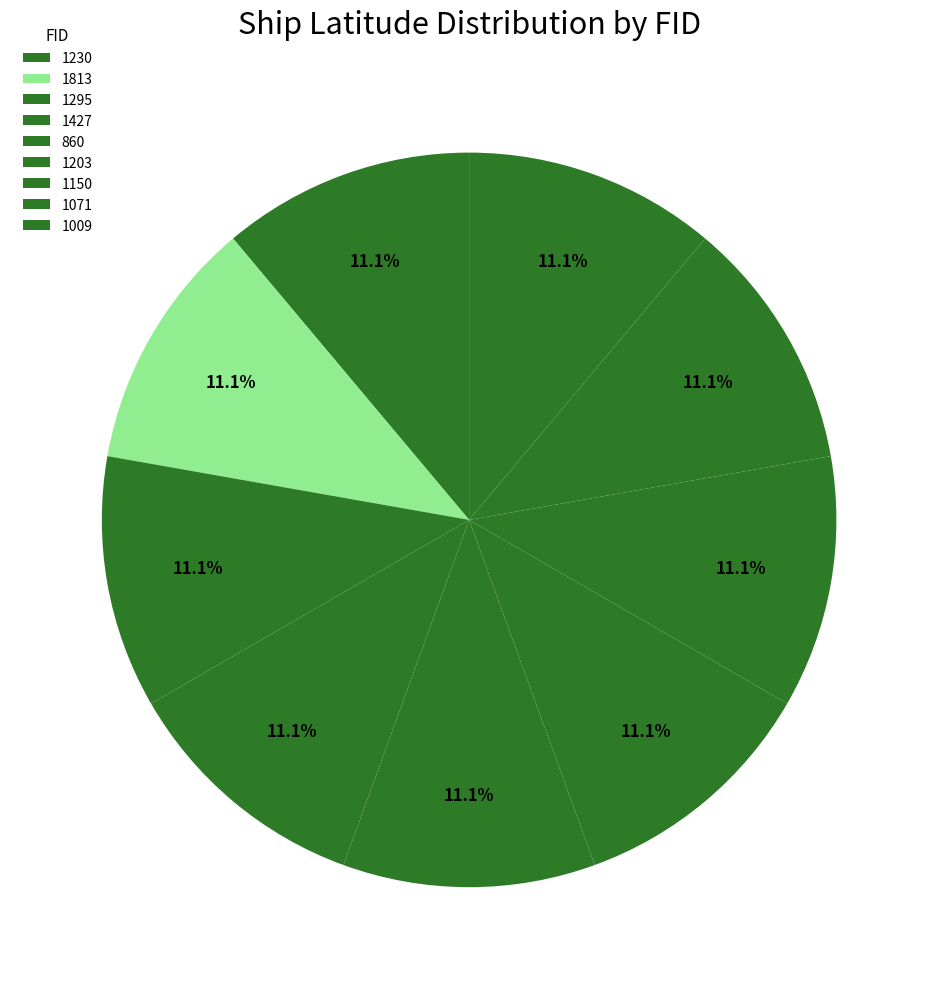

What percentage is the 1071 slice, to the nearest percent?

11%